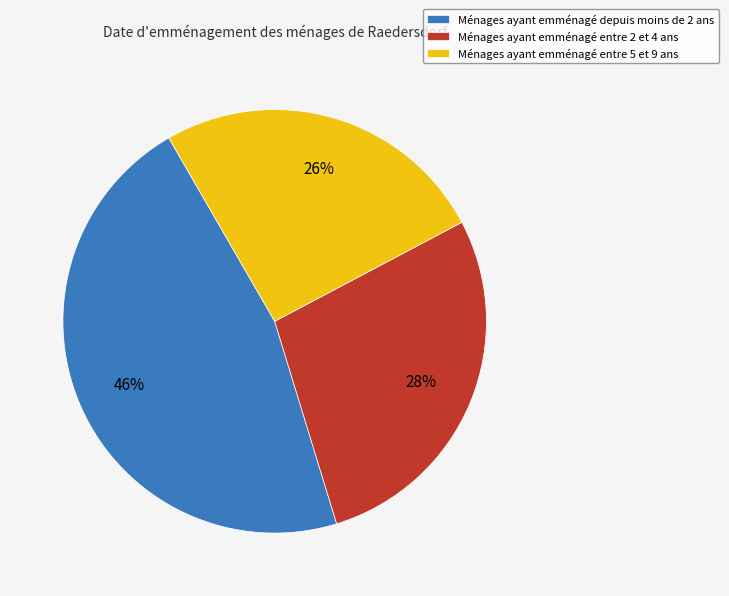

To the nearest percent, what is the combined percentage of Ménages ayant emménagé depuis moins de 2 ans and Ménages ayant emménagé entre 2 et 4 ans?

74%